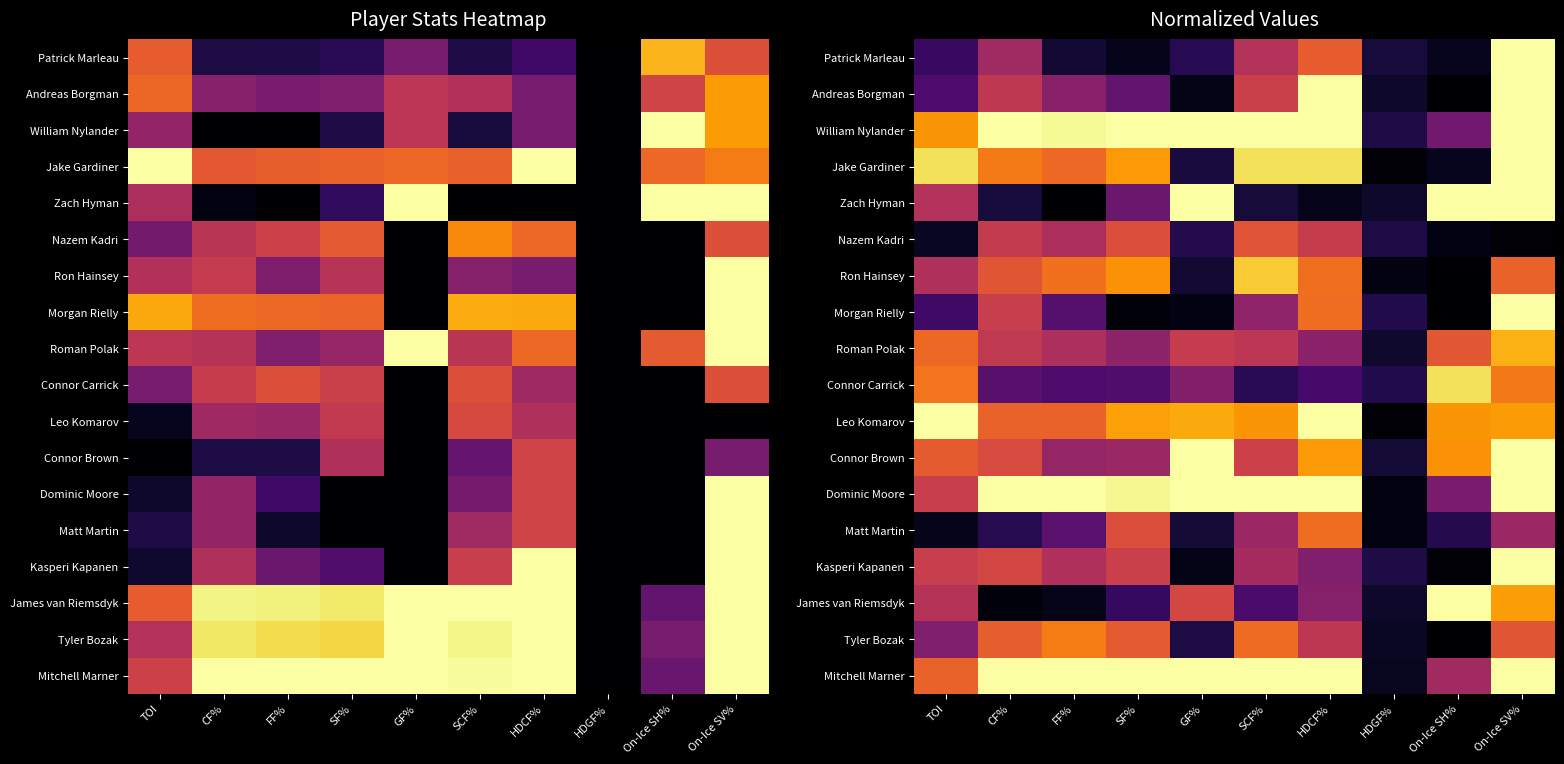

True or false: Mitchell Marner has a value of 1.3 at CF%.

False